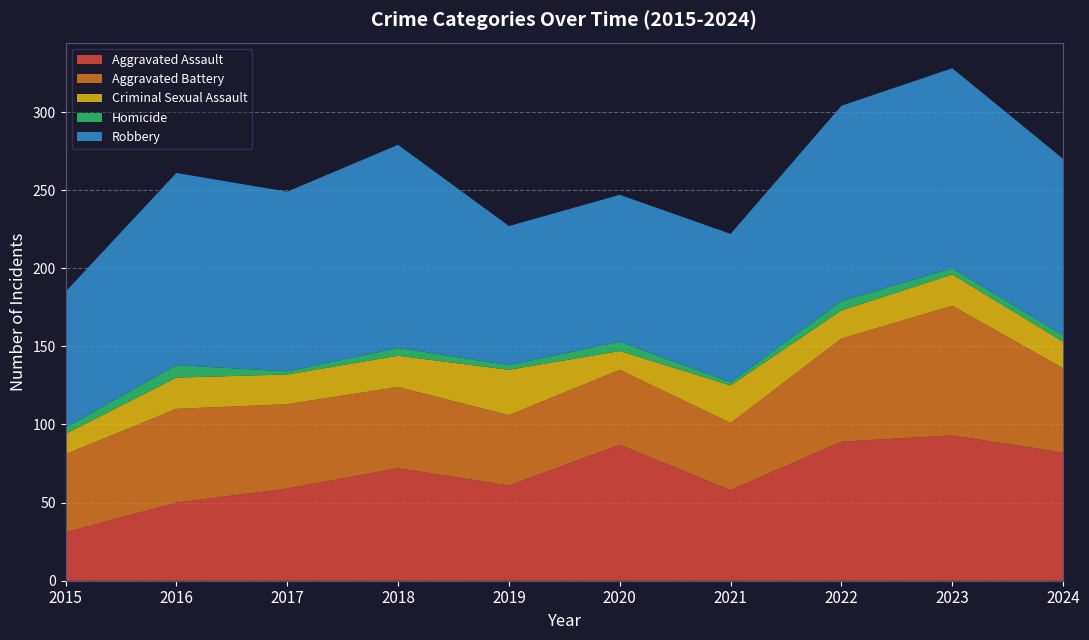

Reading left to right, extract all data points from this chart.

Aggravated Assault: 2015=31	2016=50	2017=59	2018=72	2019=61	2020=87	2021=58	2022=89	2023=93	2024=82
Aggravated Battery: 2015=50	2016=60	2017=54	2018=52	2019=45	2020=48	2021=43	2022=66	2023=83	2024=54
Criminal Sexual Assault: 2015=13	2016=20	2017=19	2018=20	2019=29	2020=12	2021=24	2022=18	2023=20	2024=17
Homicide: 2015=4	2016=8	2017=2	2018=5	2019=3	2020=6	2021=2	2022=6	2023=4	2024=4
Robbery: 2015=87	2016=123	2017=115	2018=130	2019=89	2020=94	2021=95	2022=125	2023=128	2024=113